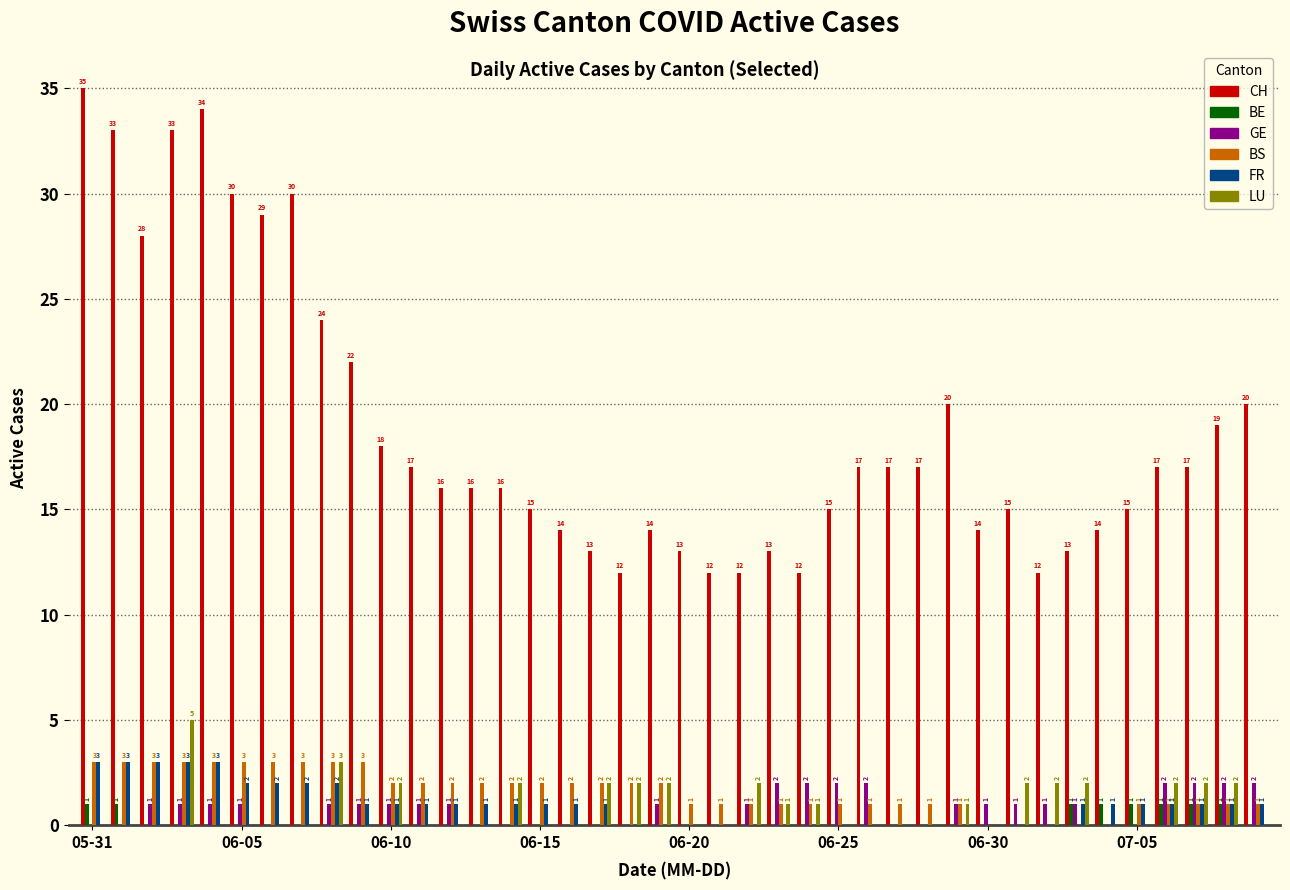

Which series has the largest total across all categories?

CH